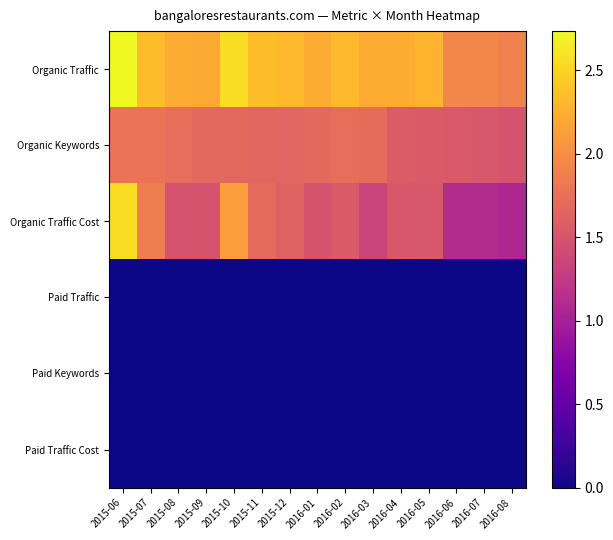

At how many categories does at least one series exceed 0?

15